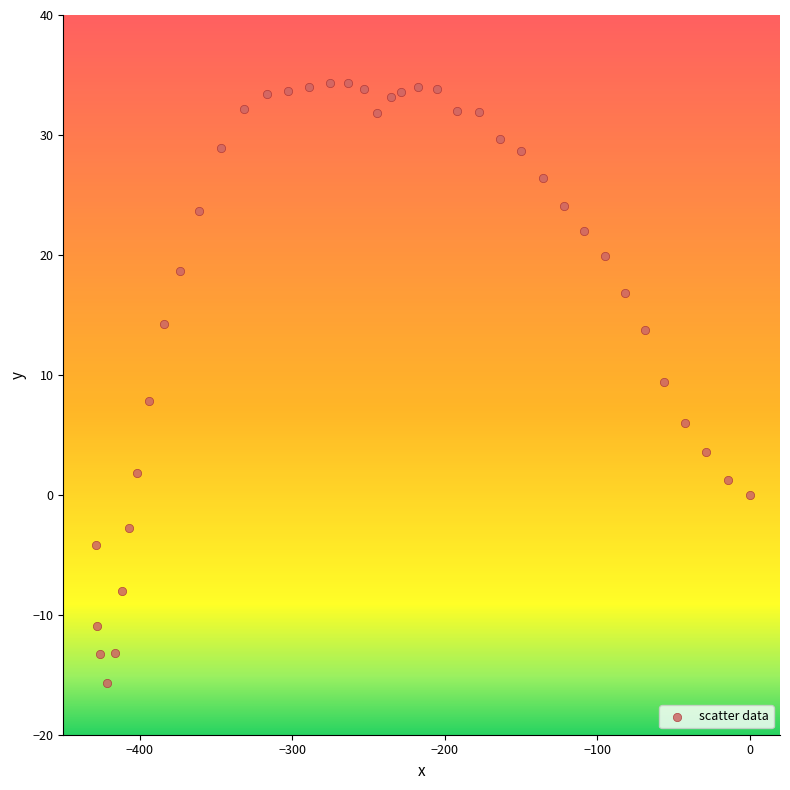

What is the range of X values (max minus min)?

428.5